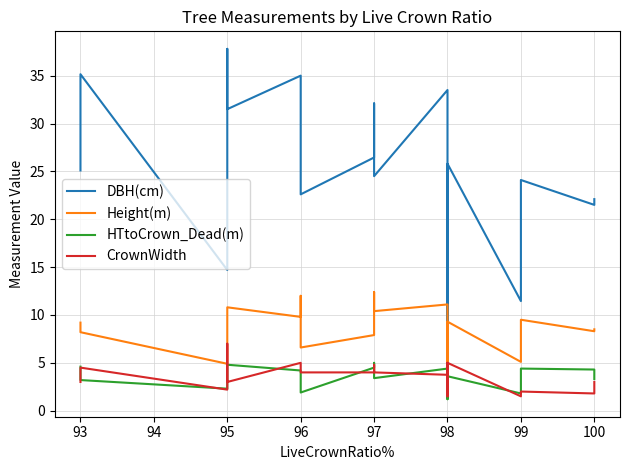

What is the maximum value shown in the chart?

37.8